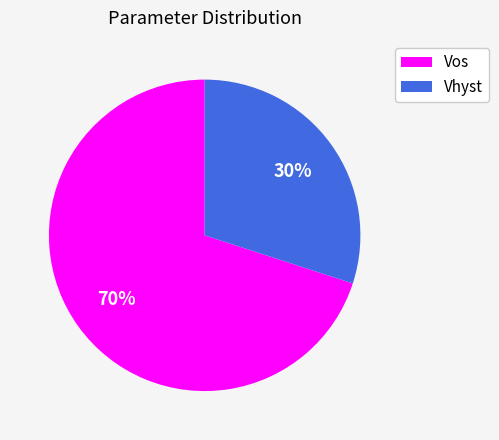

To the nearest percent, what portion does Vos represent?

70%